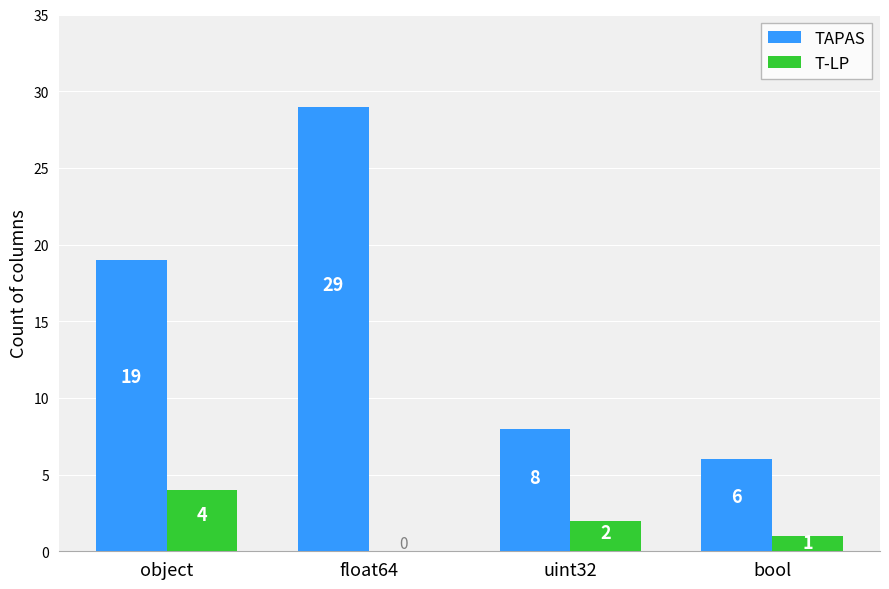

Where is TAPAS nearest to the value 17?

object